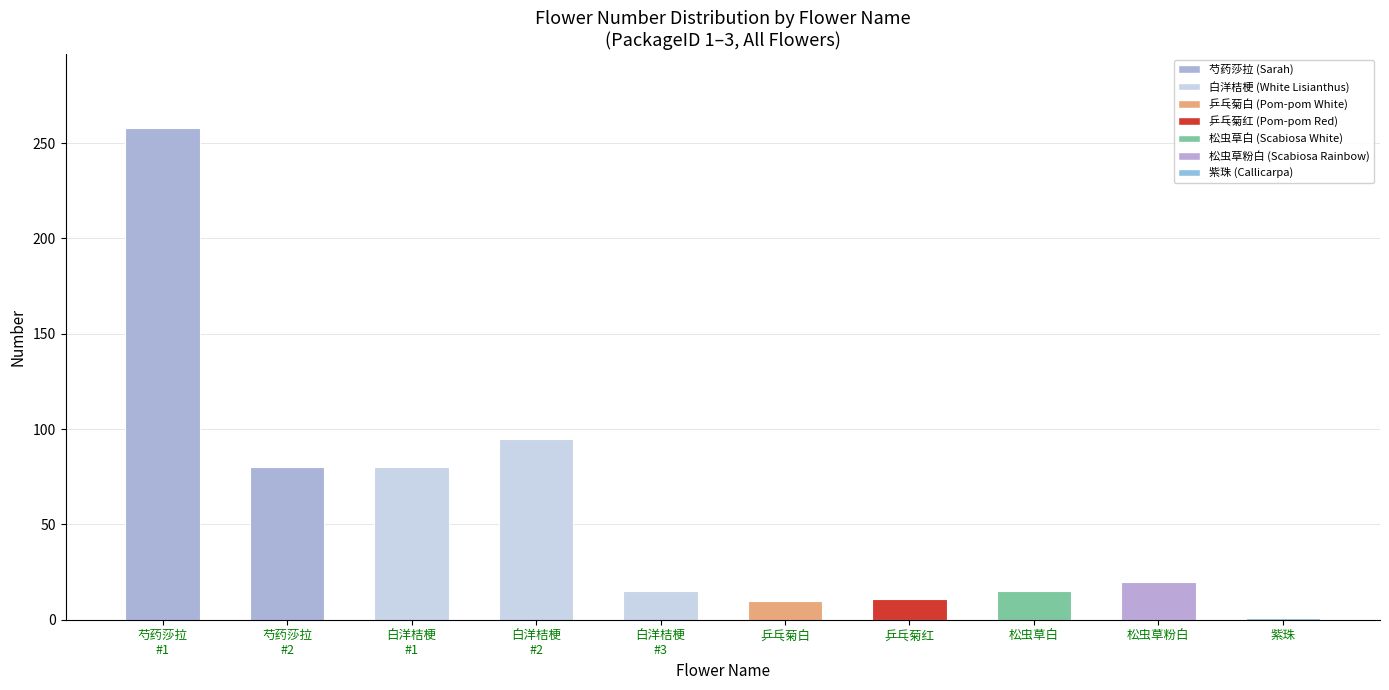

What position from the right is 芍药莎拉
#1?

10